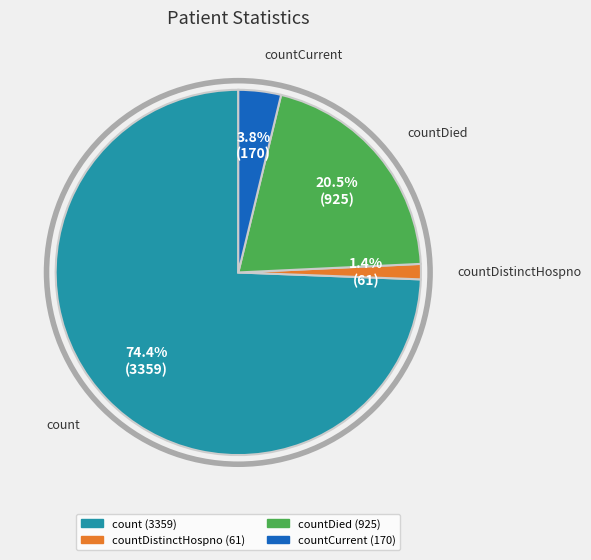

Is there any slice that represents more than half of the pie?

Yes